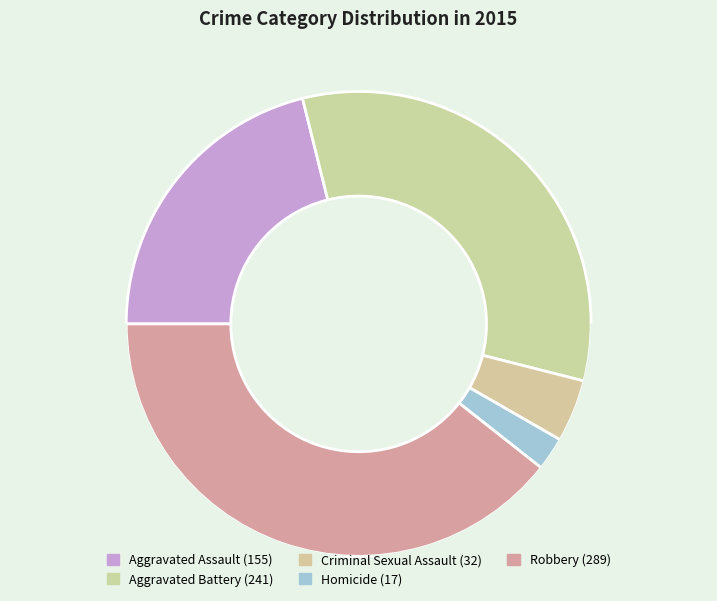

Rank the categories by value from highest to lowest.

Robbery, Aggravated Battery, Aggravated Assault, Criminal Sexual Assault, Homicide